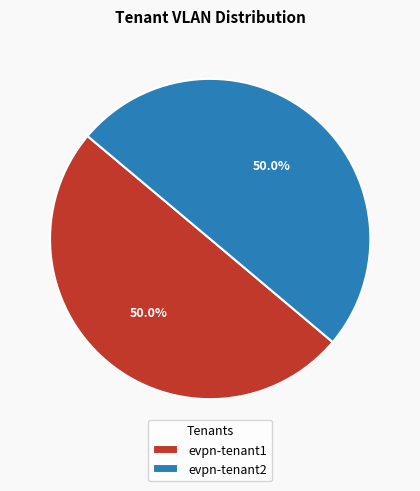

What portion of the pie excludes evpn-tenant1?

50.0%